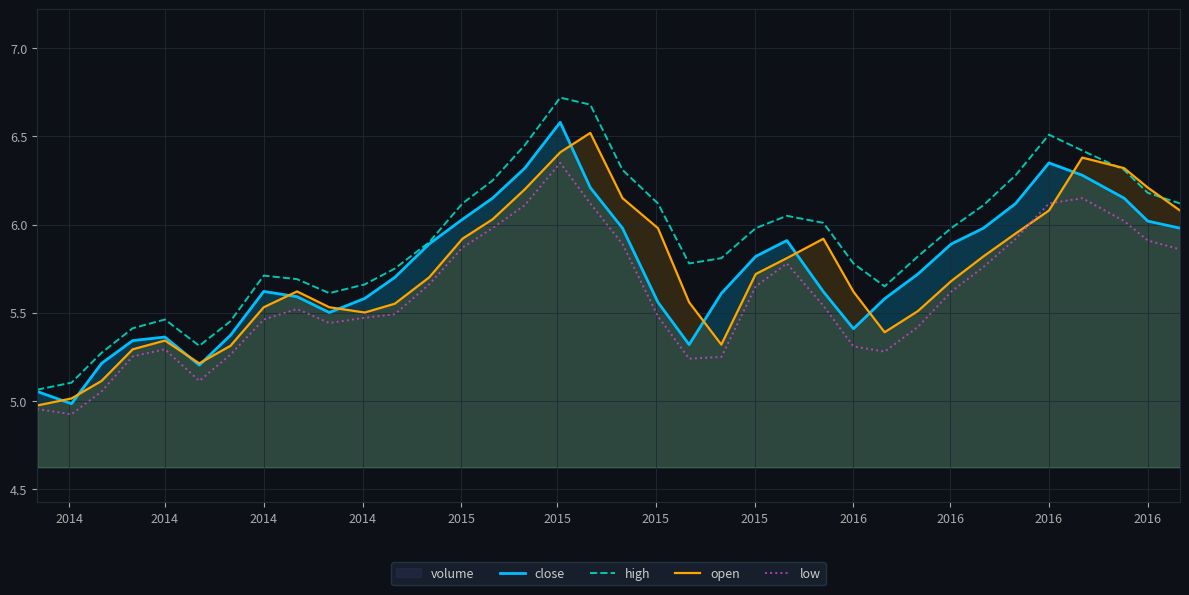

What is the minimum value shown in the chart?

4.9